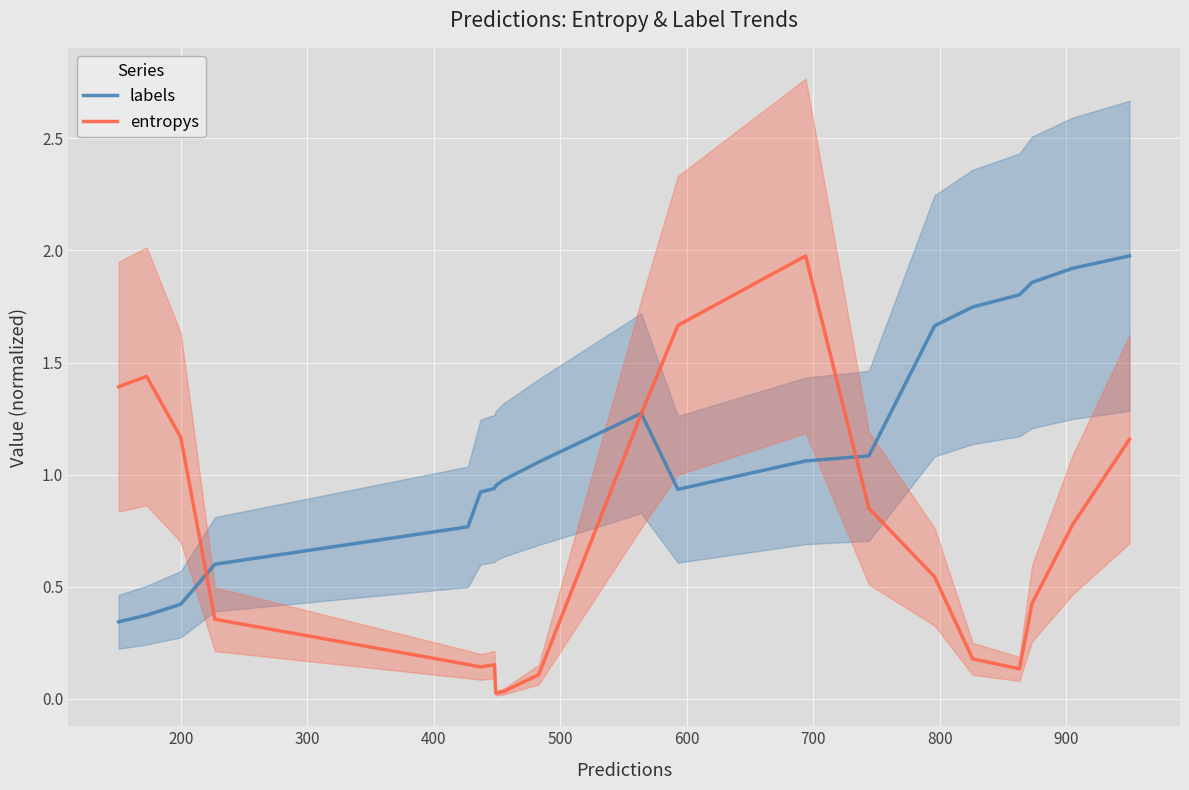

True or false: labels and entropys cross at least once.

True